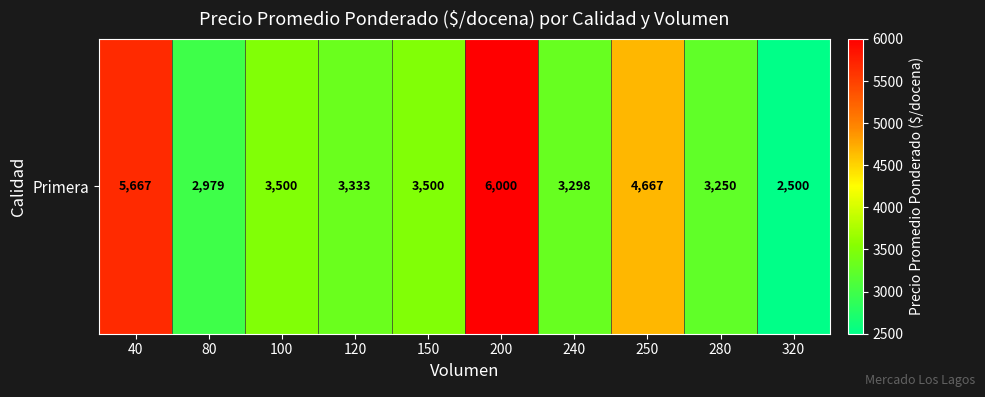

List the labels in order of value, largest first.

200, 40, 250, 100, 150, 120, 240, 280, 80, 320